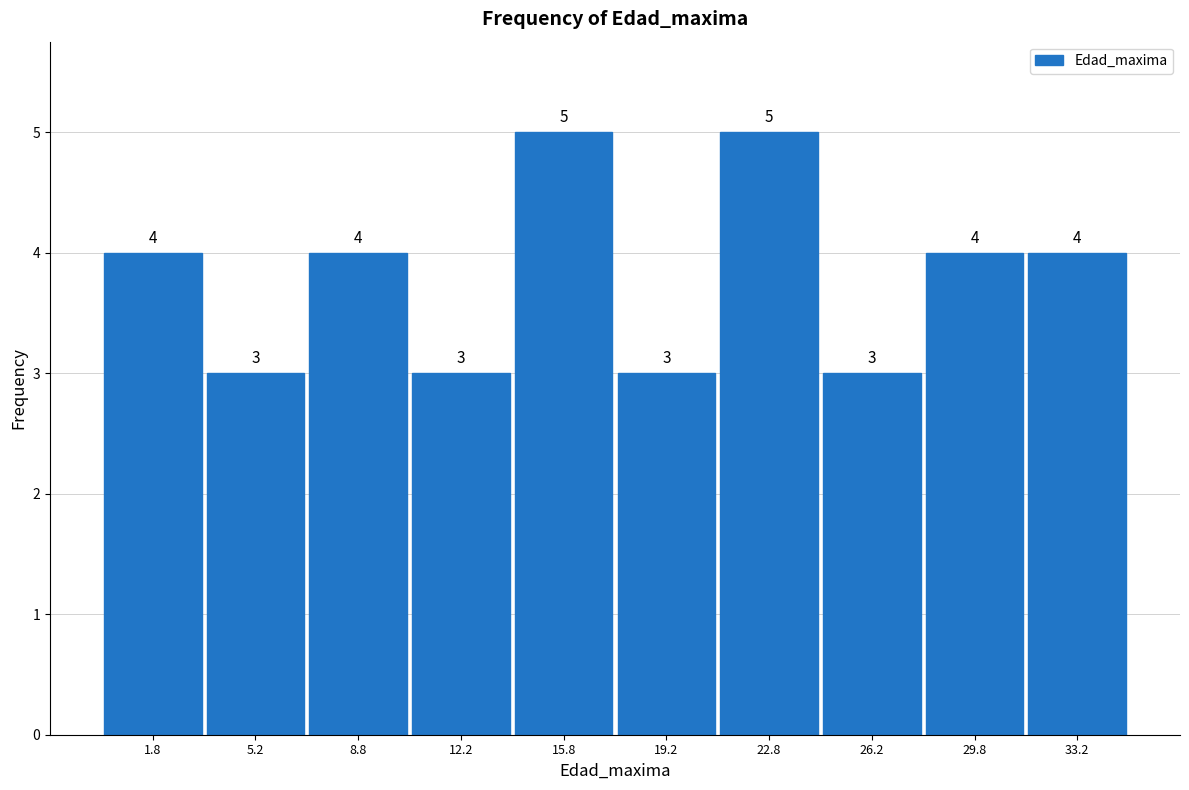

Reading left to right, transcribe this chart: for each bar, give the range it covers on the x-axis and its height.

0.0 to 3.5: 4
3.5 to 7.0: 3
7.0 to 10.5: 4
10.5 to 14.0: 3
14.0 to 17.5: 5
17.5 to 21.0: 3
21.0 to 24.5: 5
24.5 to 28.0: 3
28.0 to 31.5: 4
31.5 to 35.0: 4